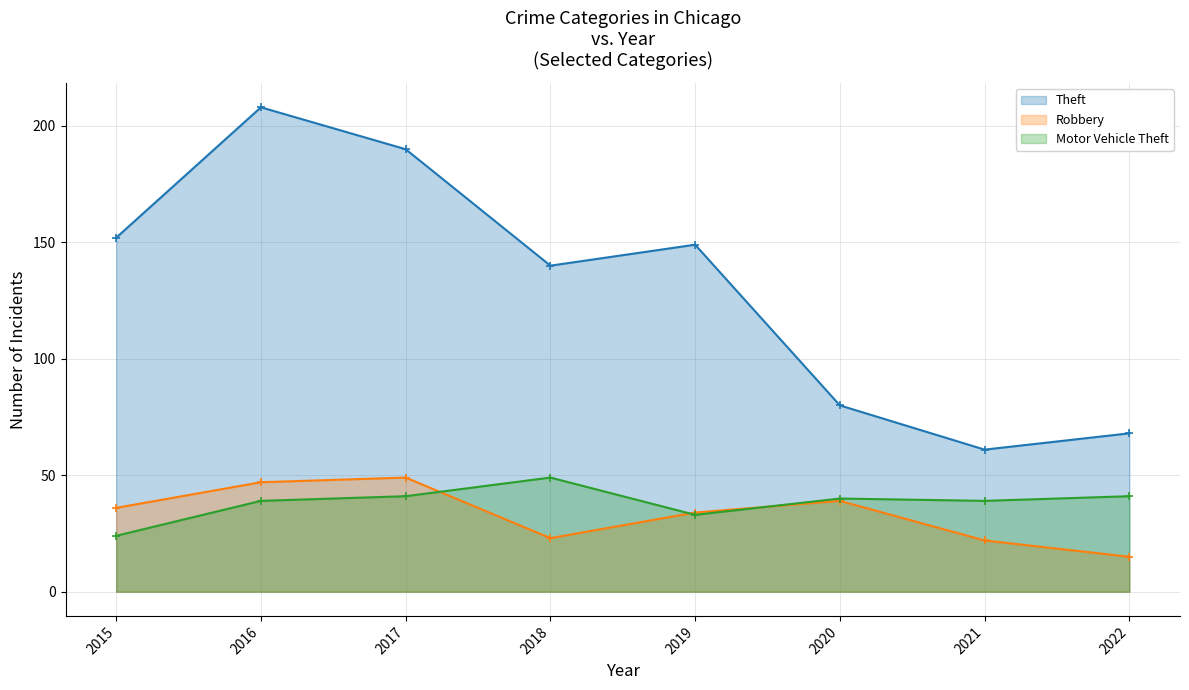

In Robbery, how many points are higher than both neighbors (excluding endpoints)?

2